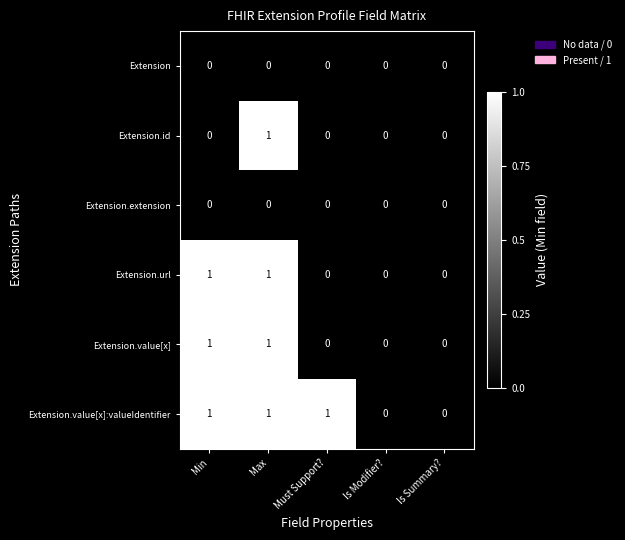

What is the greatest value displayed?

1